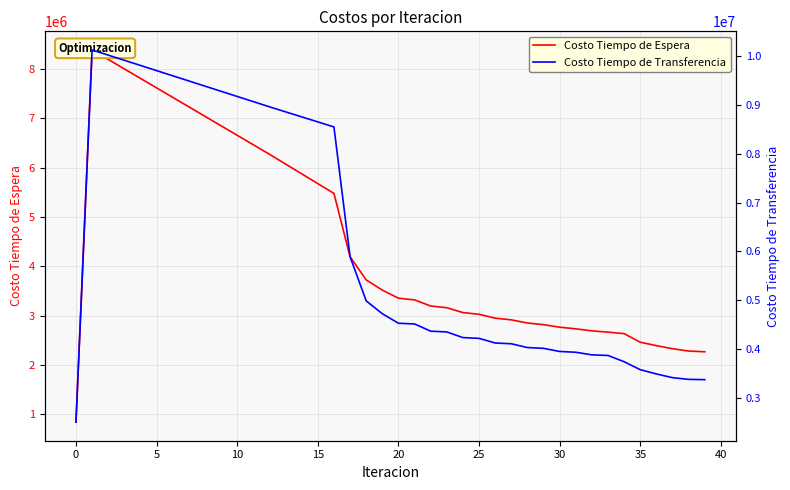

What is the greatest value displayed?

10130920.3